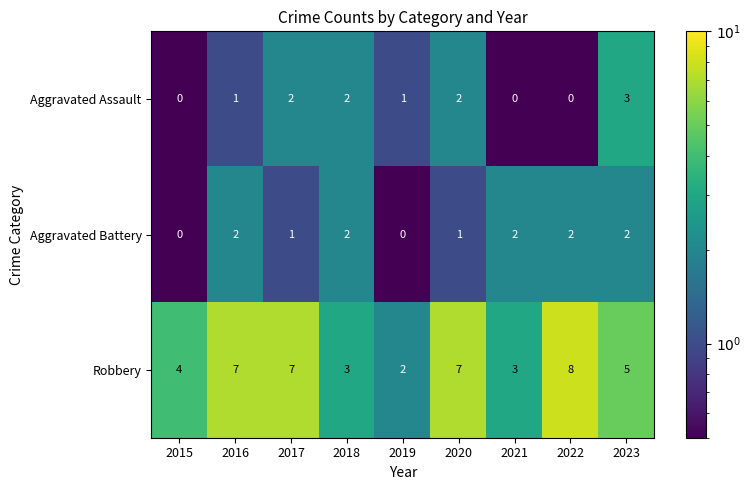

Which series has the largest total across all categories?

Robbery